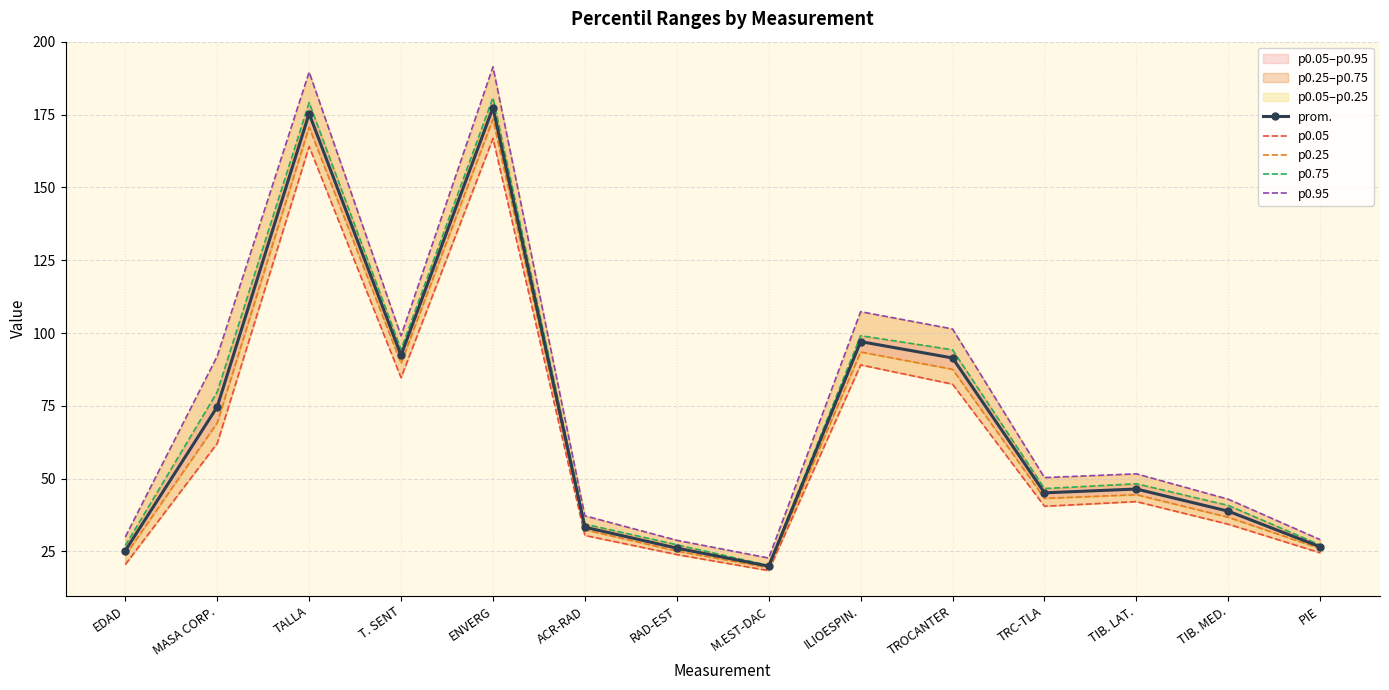

Where does the p0.25 series first go above 44?

MASA CORP.